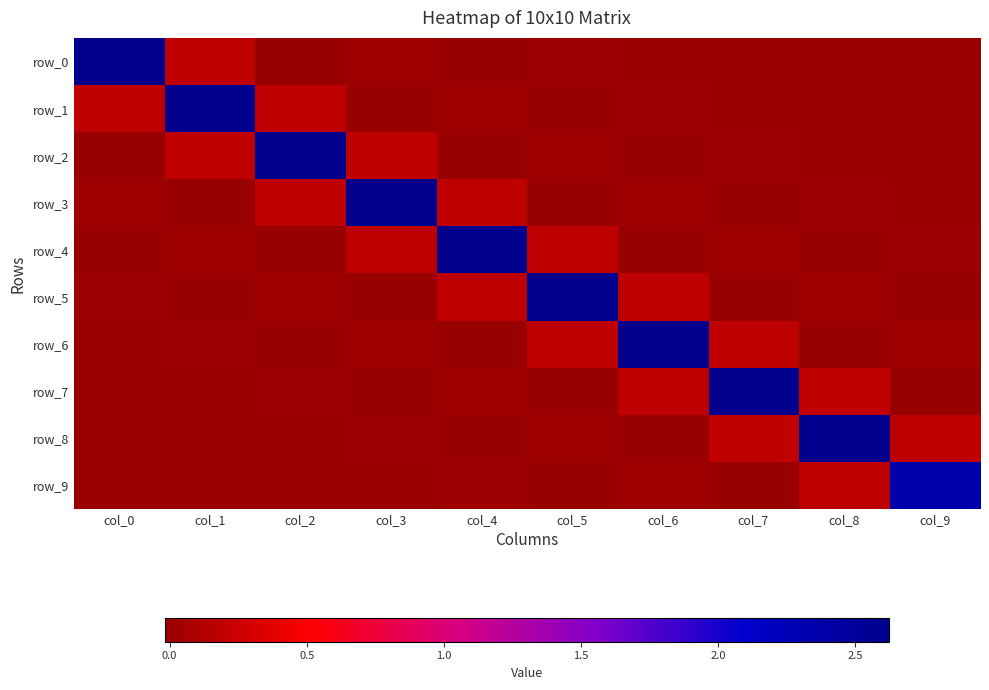

What is the approximate value of row_1 at col_1?

2.6